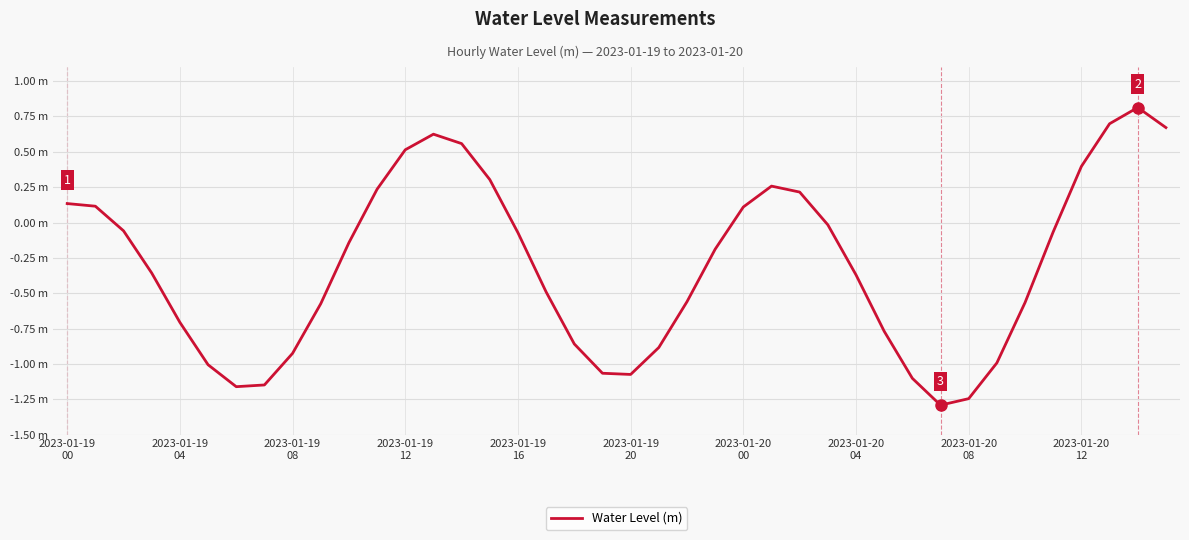

Which label corresponds to the largest value in the chart?

38